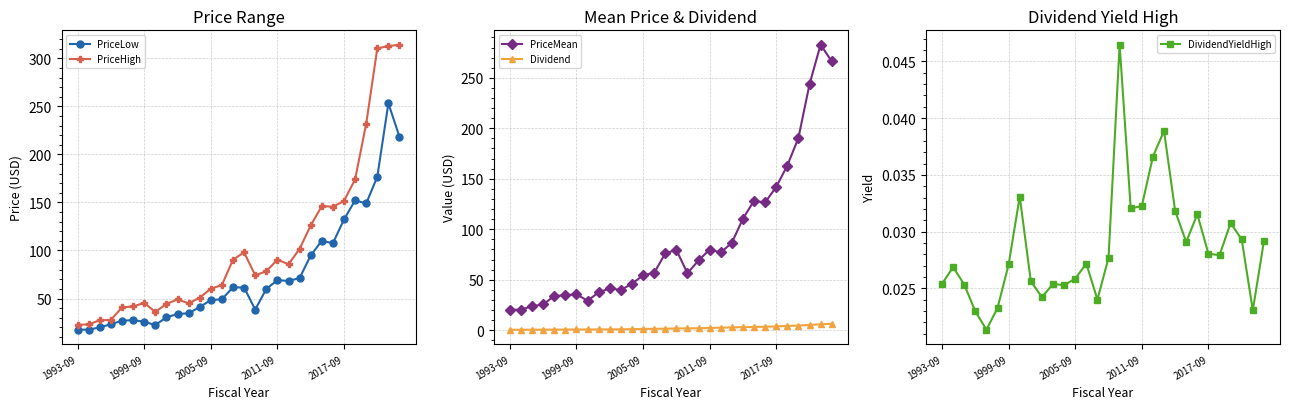

Which series has the largest total across all categories?

PriceHigh